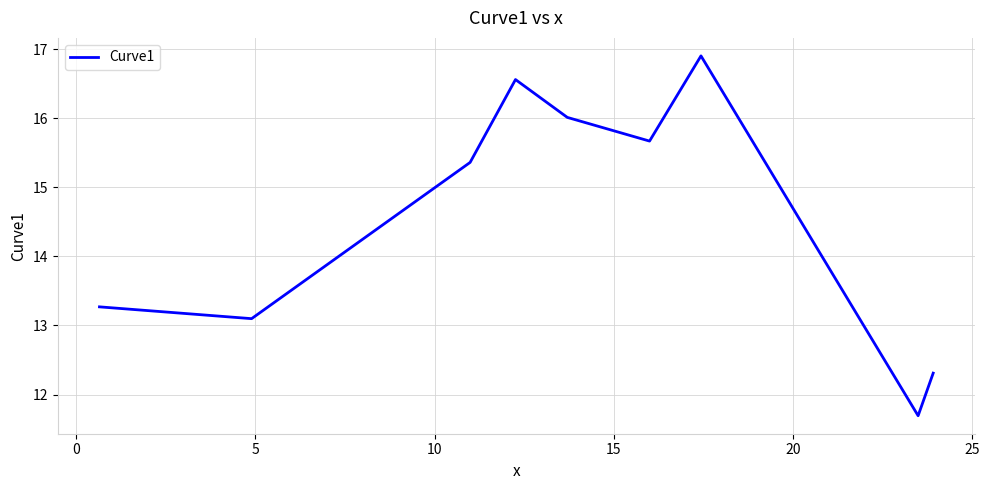

How many lines are shown in the chart?

1